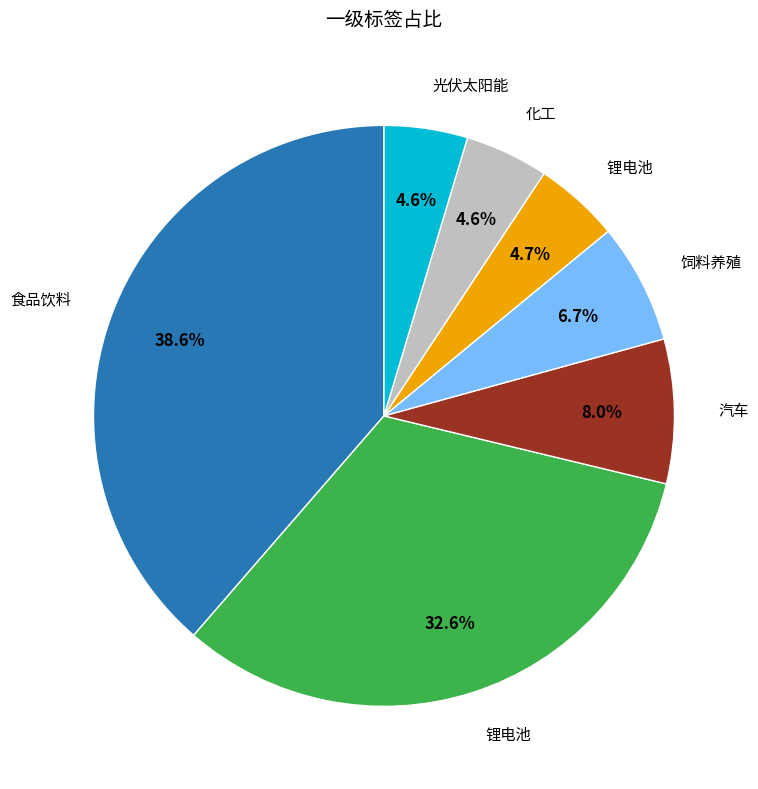

Does any single category account for the majority?

No